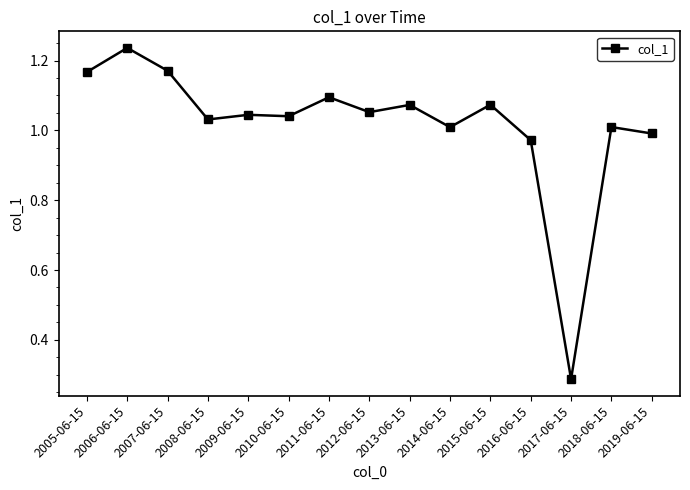

Which label corresponds to the smallest value in the chart?

2017-06-15